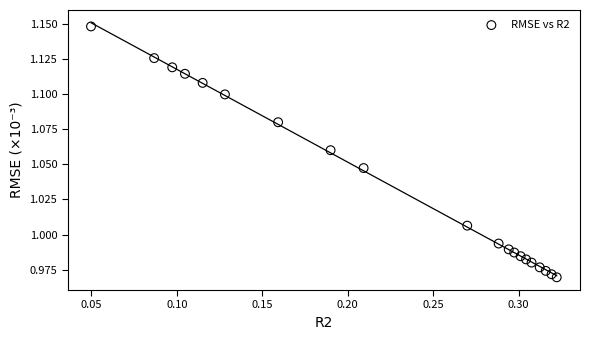

What is the range of X values (max minus min)?

0.3